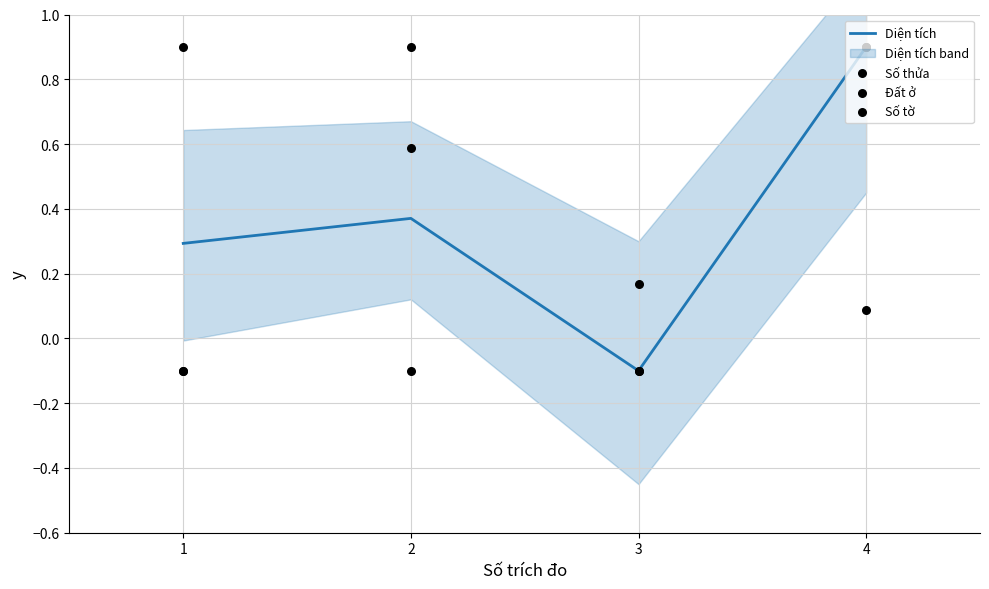

Which series has the largest total across all categories?

Đất ở